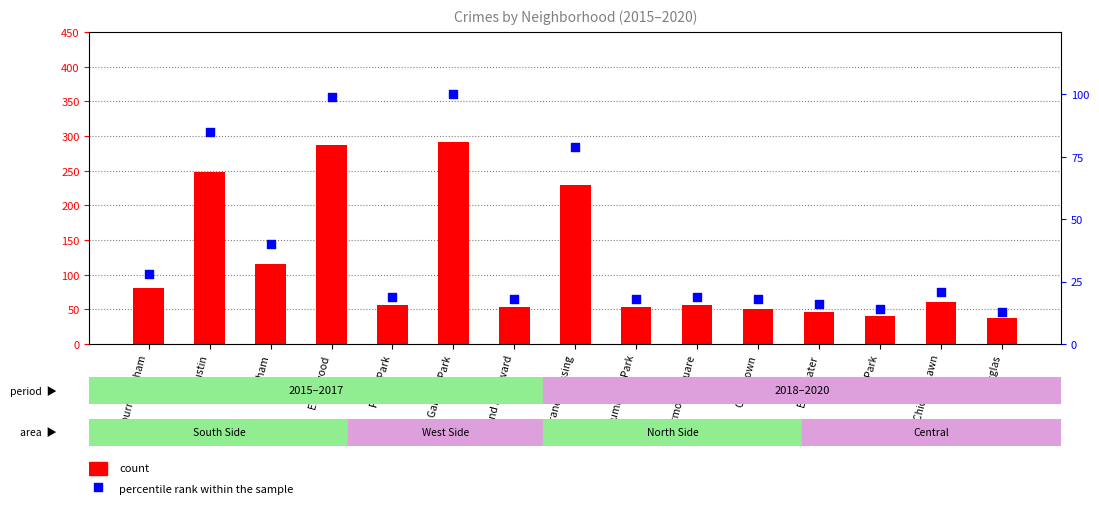

At how many categories does at least one series exceed 223?

4